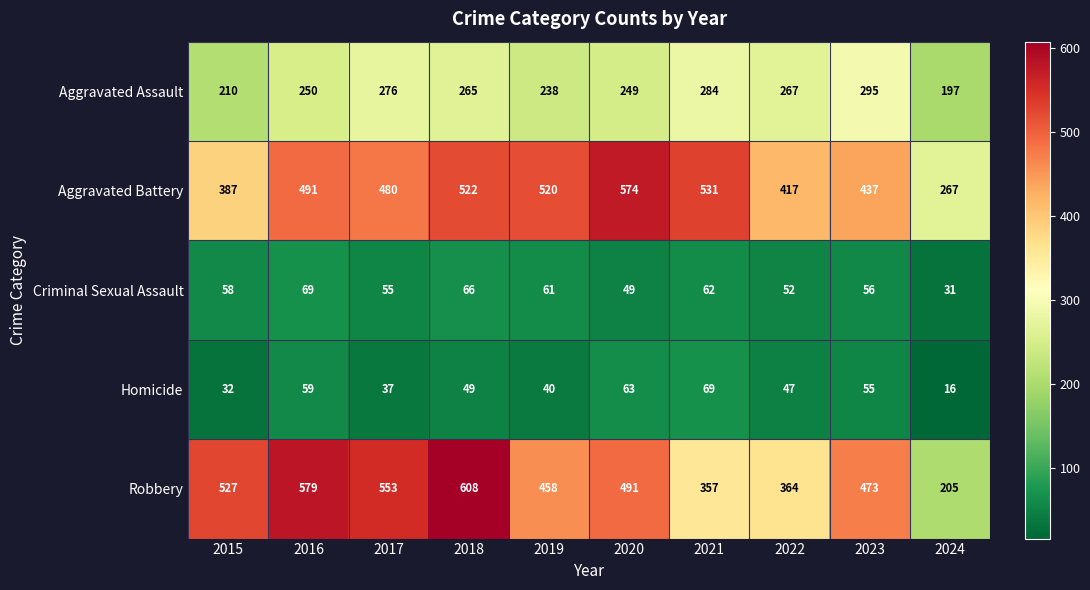

What is the sum of the Criminal Sexual Assault values at 2017 and 2016?

124